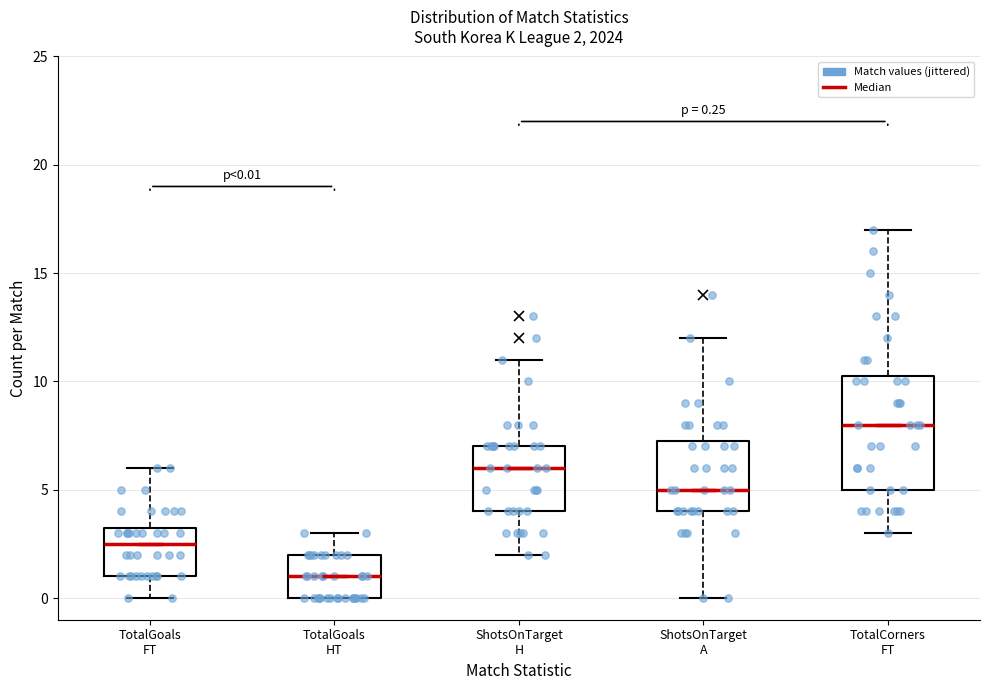

Which box's median line is the lowest?

TotalGoals HT